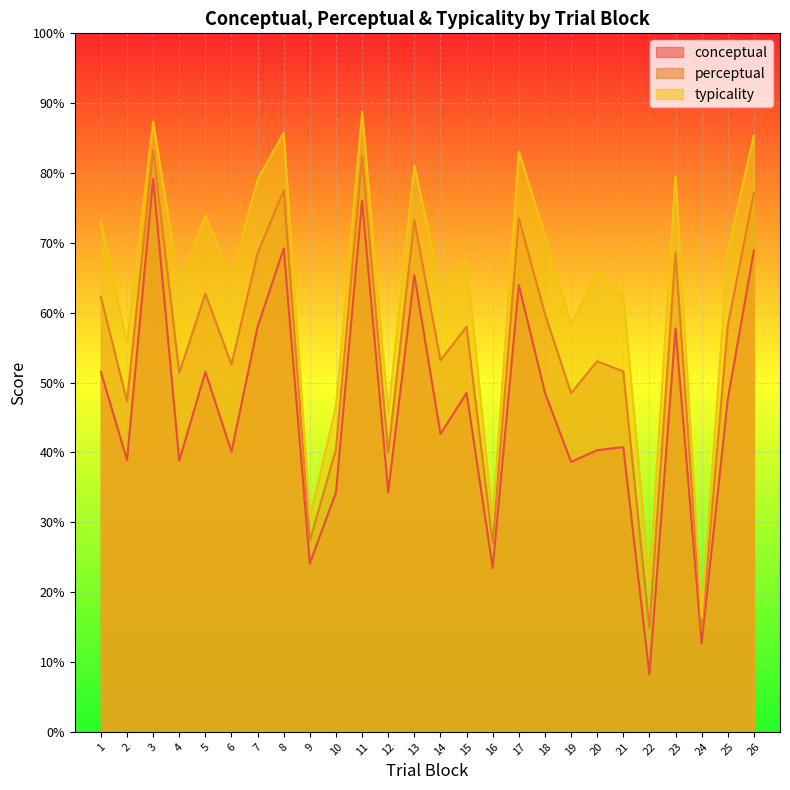

How many interior local peaks does the conceptual series have?

9